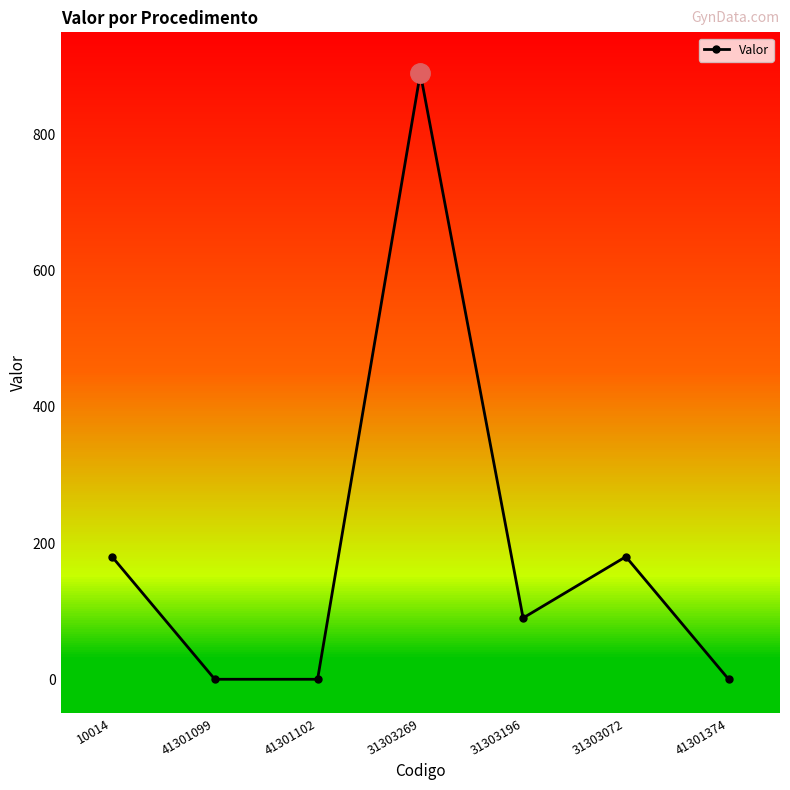

What is the greatest value displayed?

890